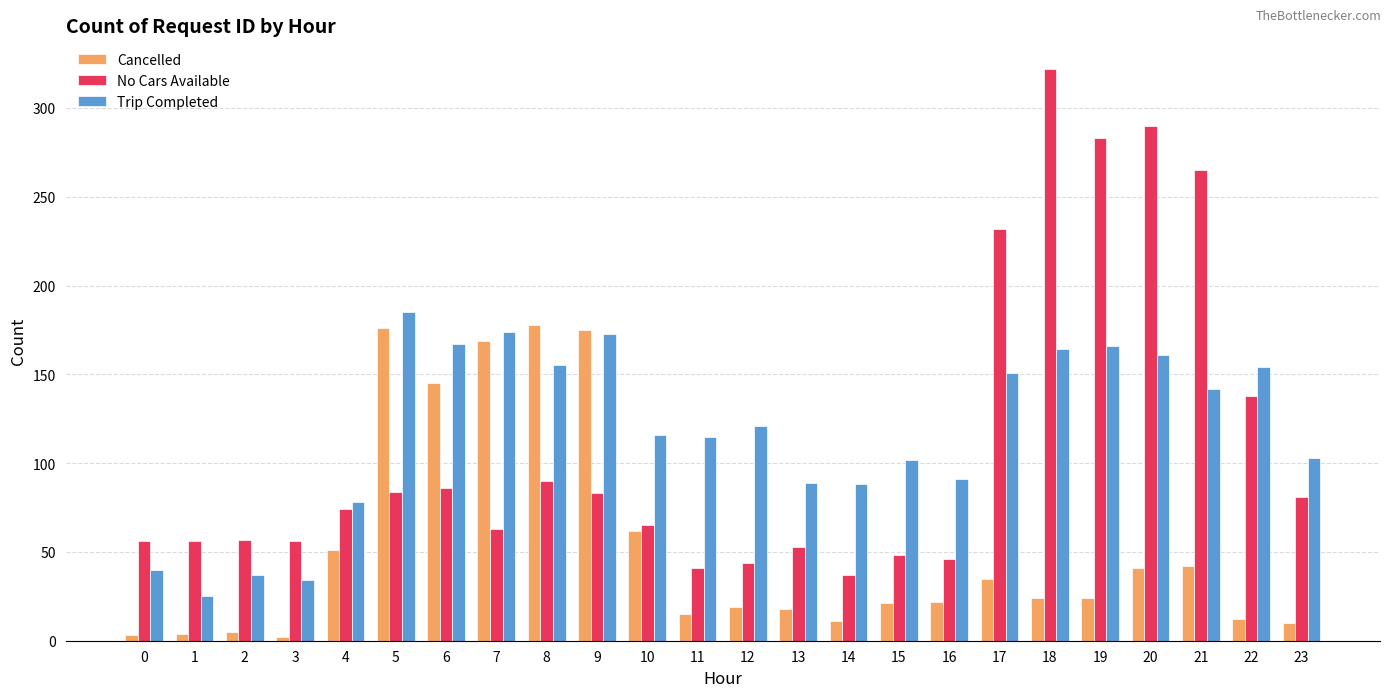

What is the value of the Trip Completed bar at the 5th from the left?

78